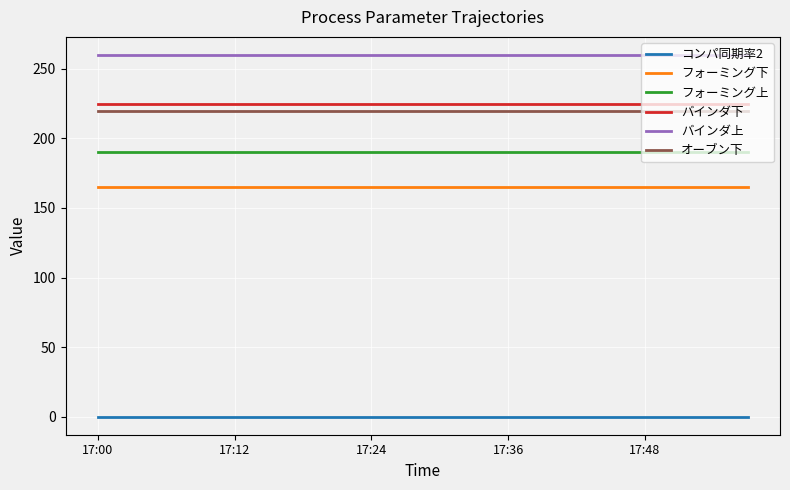

List the series in order of their peak value, lowest first.

コンパ同期率2, フォーミング下, フォーミング上, オーブン下, バインダ下, バインダ上